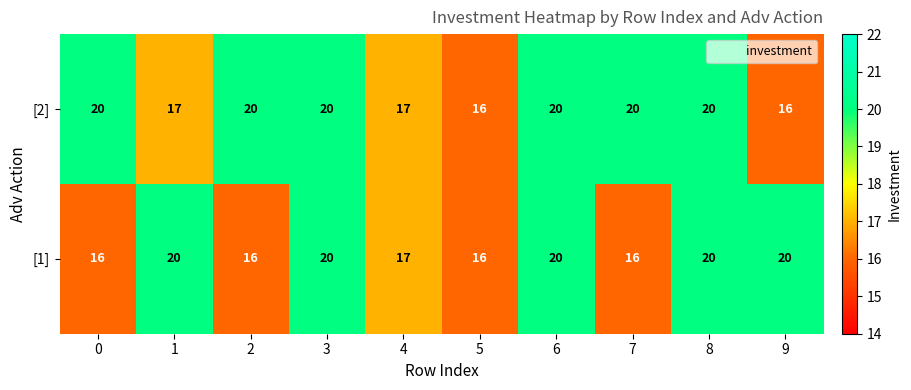

What is the sum of the [2] values at 0 and 2?

40